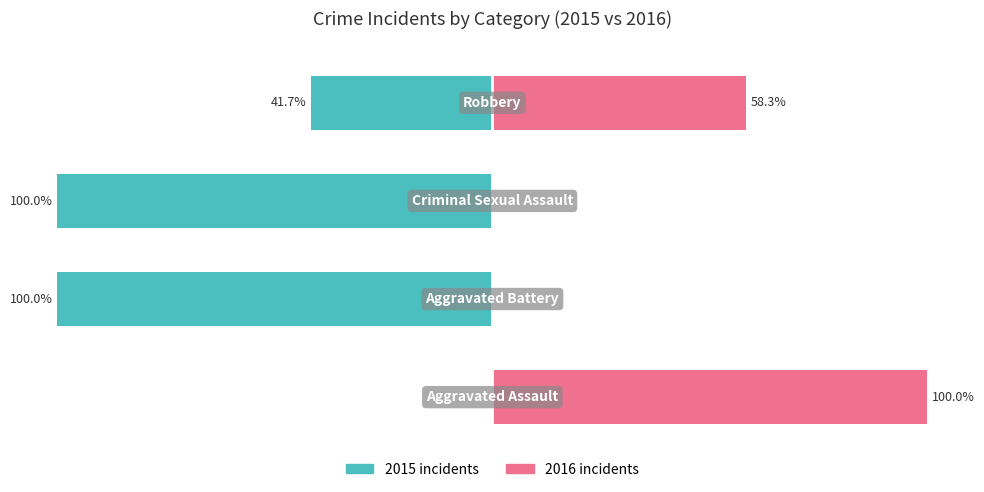

Reading left to right, what are all the values shown in this chart?

2015 incidents: 0=0.0	1=-100.0	2=-100.0	3=-41.7
2016 incidents: 0=100.0	1=0.0	2=0.0	3=58.3